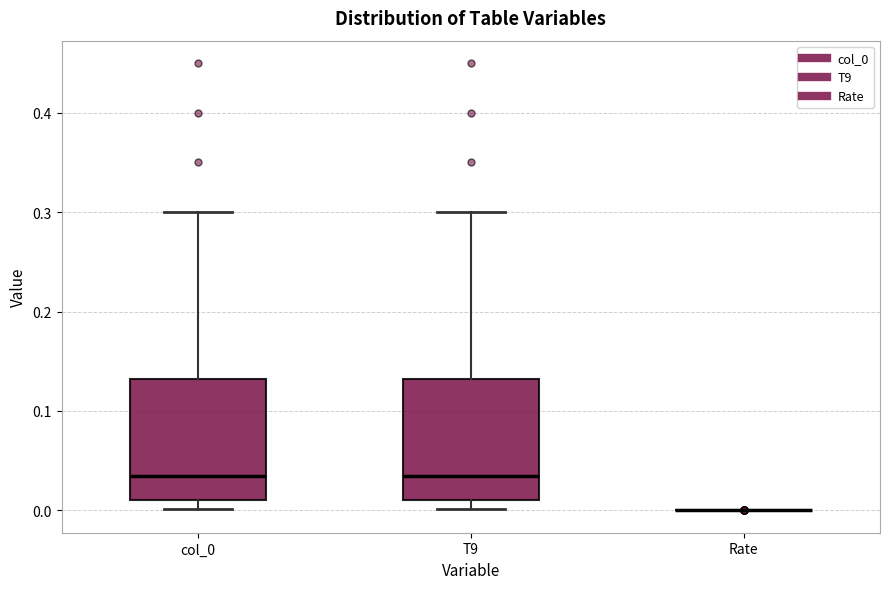

Reading left to right, read every box against the y-axis: the position of its median line, the range the box covers, and the ends of its whiskers. The values are not printed on the chart, so give them approximately, as read against the axis.

col_0: median 0.04, box 0.01 to 0.13, whiskers 0.00 to 0.30
T9: median 0.04, box 0.01 to 0.13, whiskers 0.00 to 0.30
Rate: box collapsed to a line at 0.00, whiskers 0.00 to 0.00